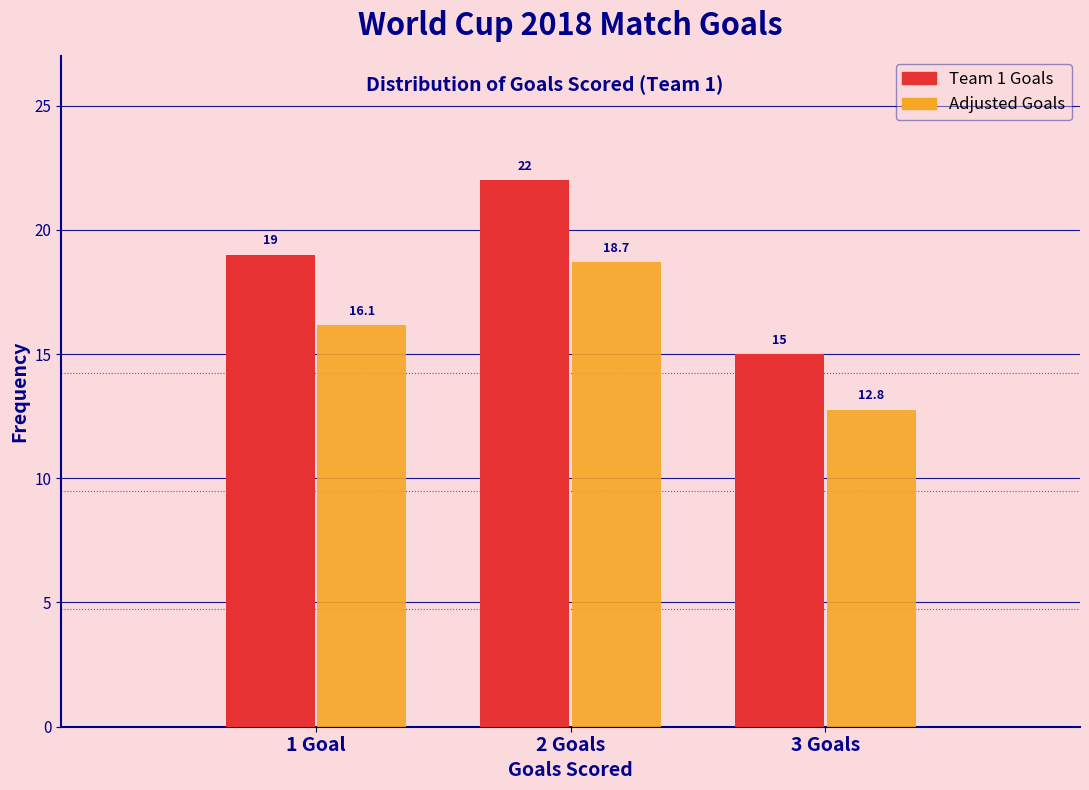

Is it true that Adjusted Goals equals 28.1 at 1 Goal?

False